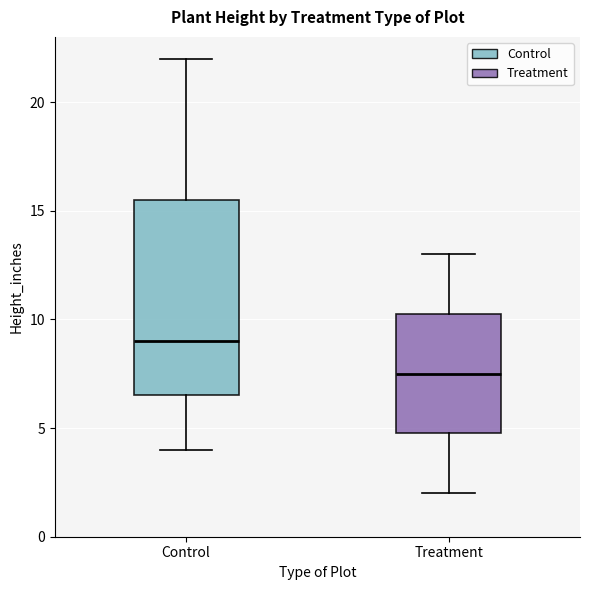

Reading left to right, read every box against the y-axis: the position of its median line, the range the box covers, and the ends of its whiskers. The values are not printed on the chart, so give them approximately, as read against the axis.

Control: median 9.0, box 6.5 to 15.5, whiskers 4.0 to 22.0
Treatment: median 7.5, box 5.0 to 10.5, whiskers 2.0 to 13.0